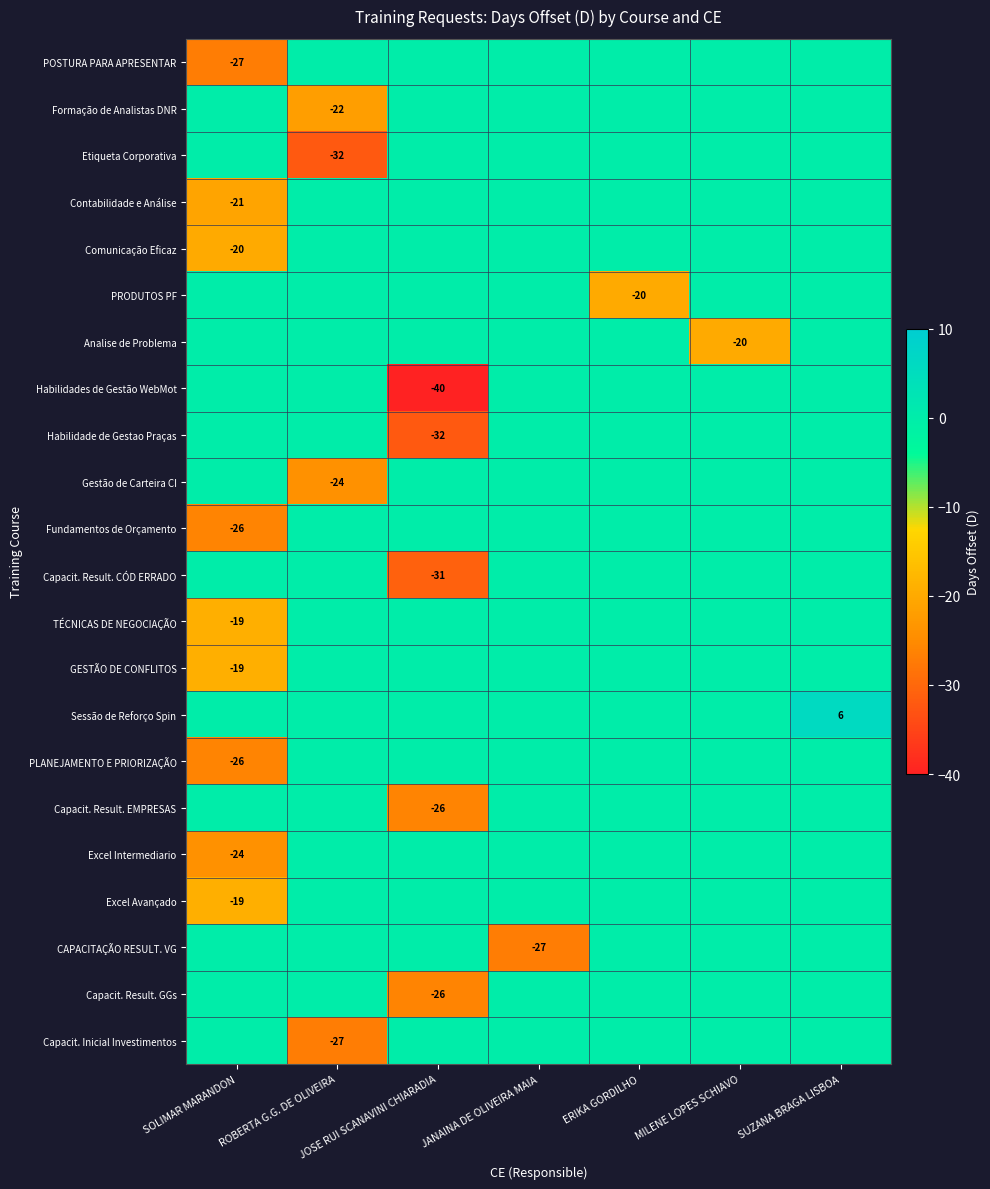

What is the total value across all series at JANAINA DE OLIVEIRA MAIA?

-27